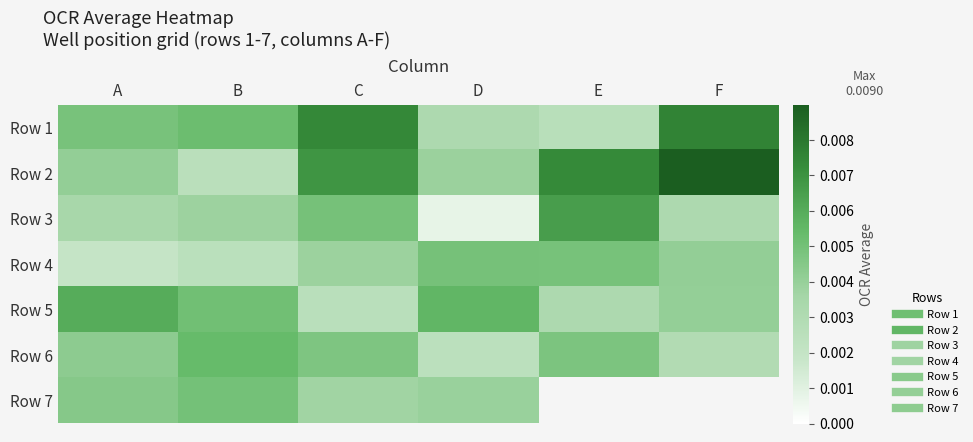

Between F and D, which is larger?

F